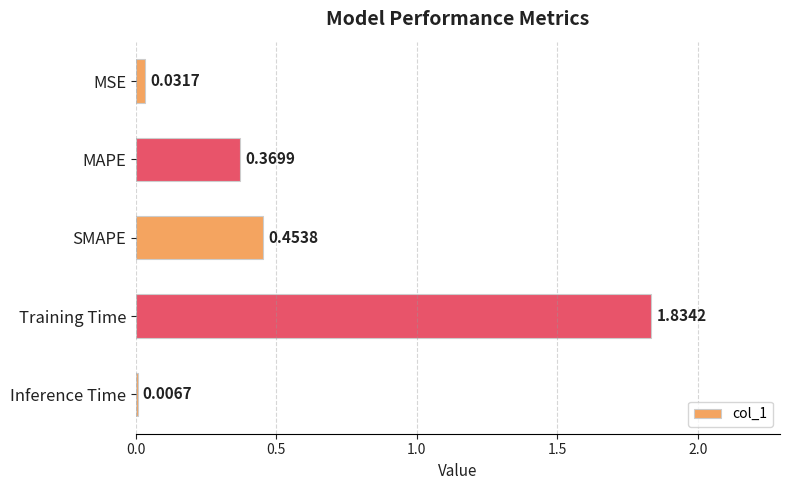

What is the sum of all values?

2.7